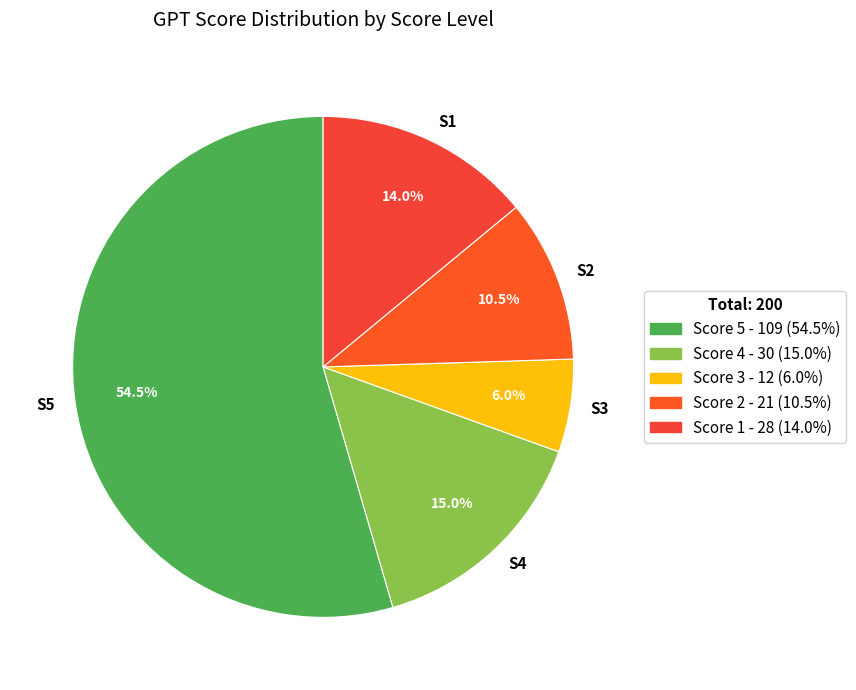

Which slice is the smallest?

S3